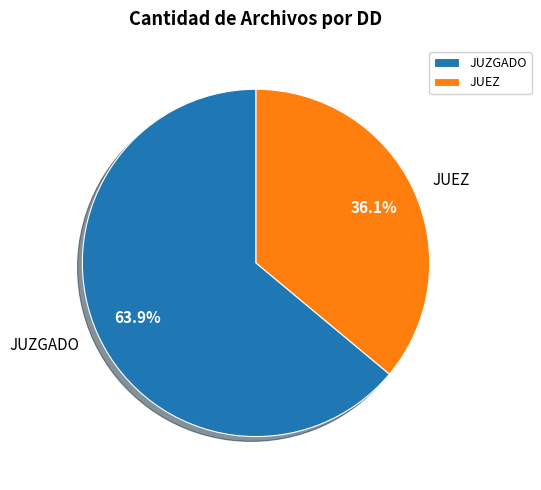

Does any single category account for the majority?

Yes